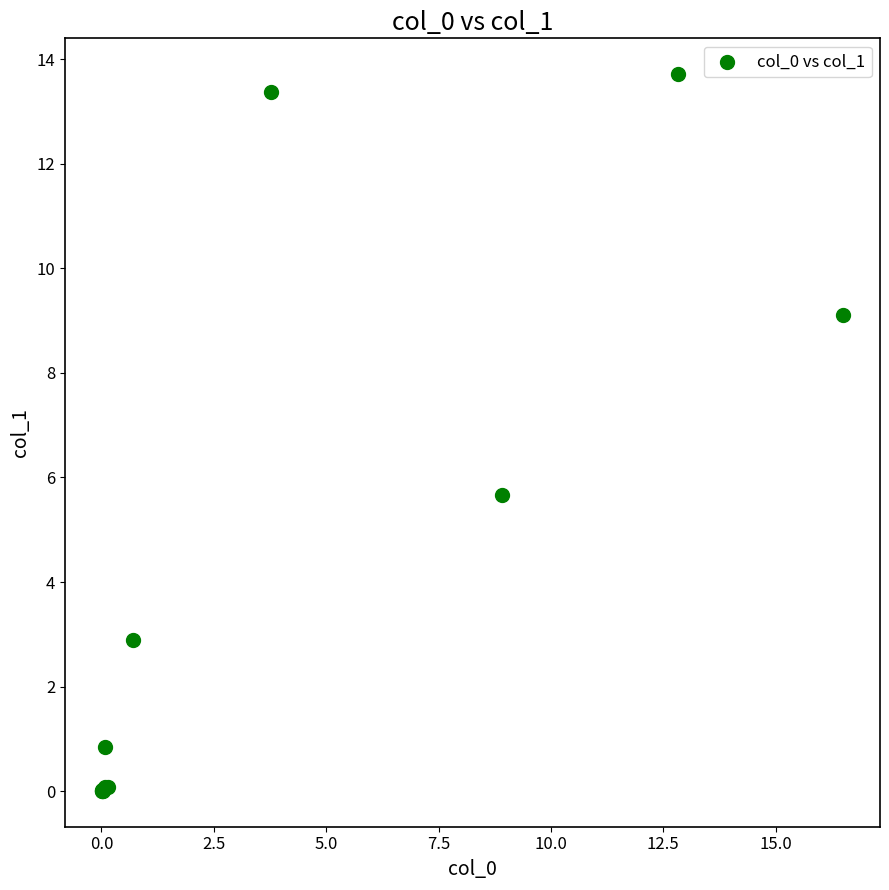

What Y value in the scatter plot is closest to 6?

5.7